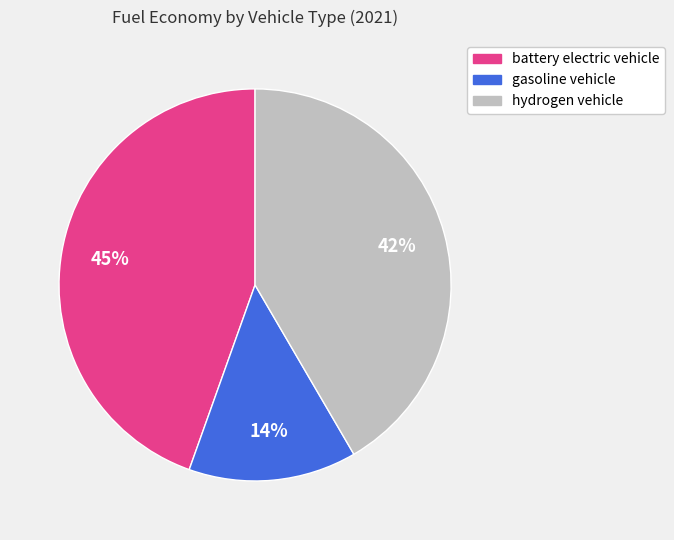

Is it true that gasoline vehicle is 8% of the pie?

False